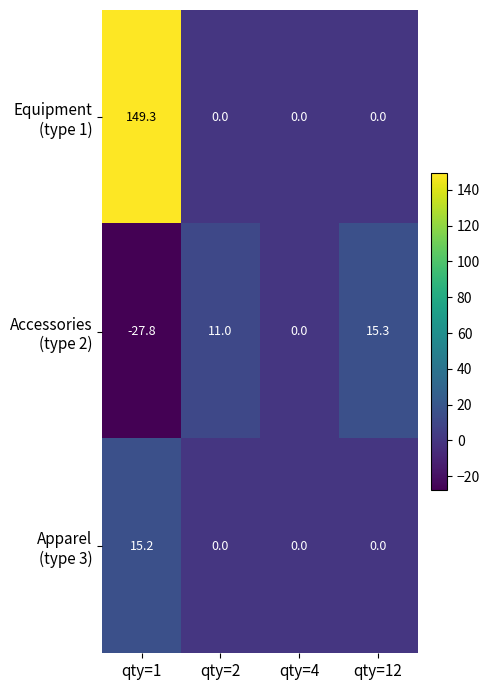

What is the difference between the highest and lowest values at qty=2?

11.0